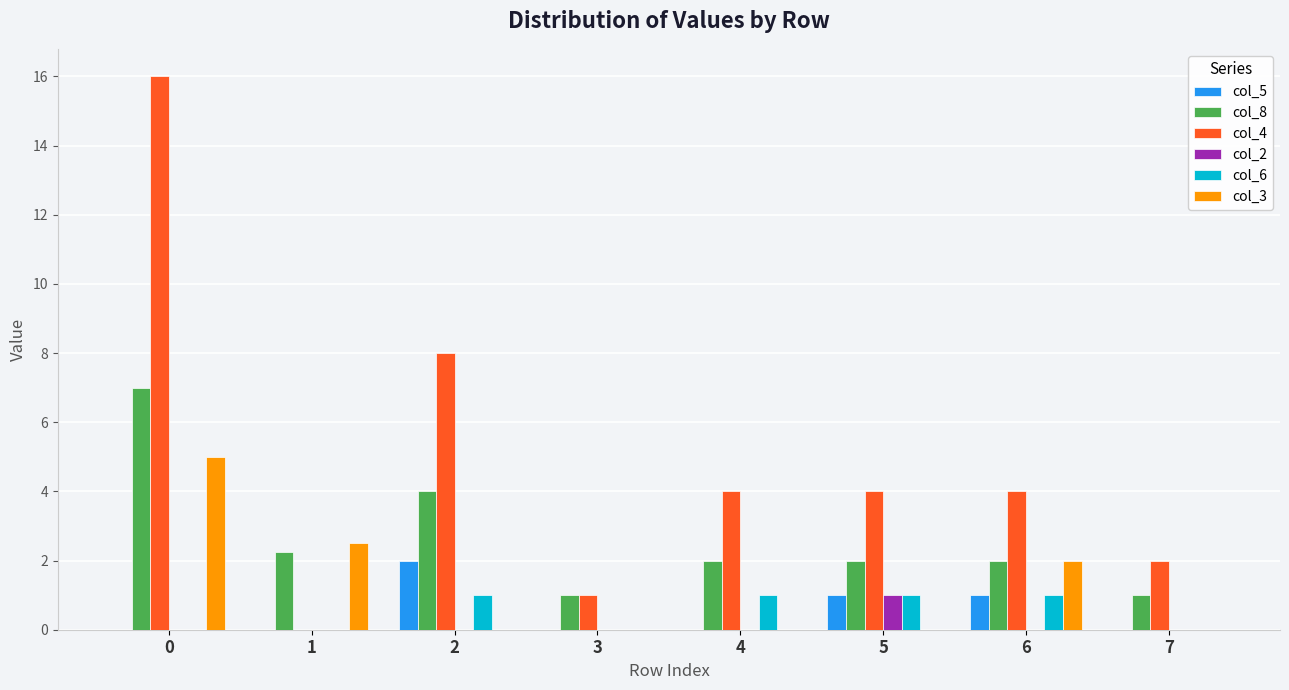

Are the bars horizontal?

No